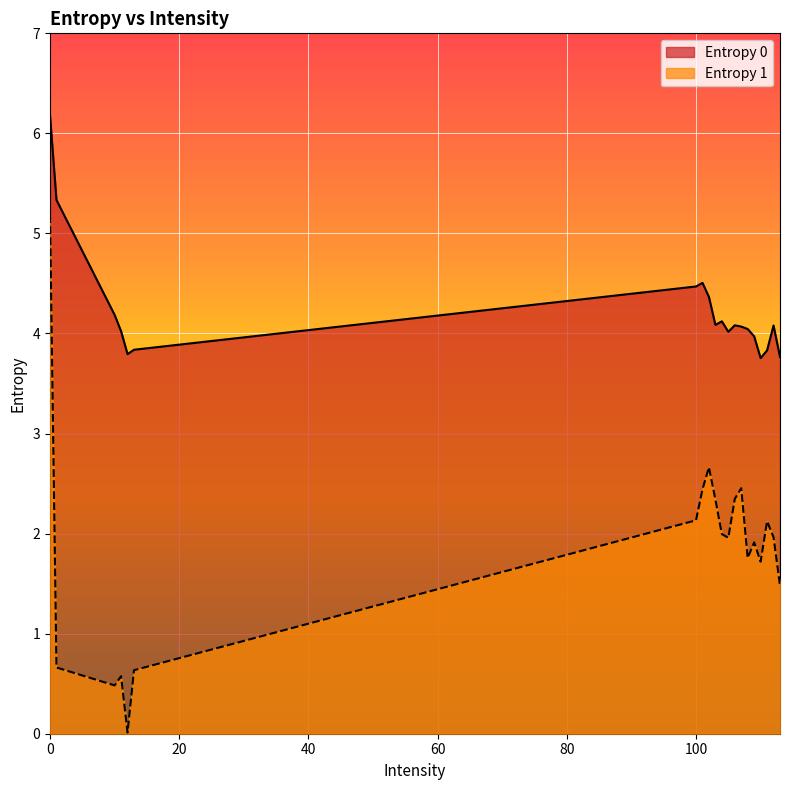

True or false: Entropy 0 and Entropy 1 cross at least once.

False